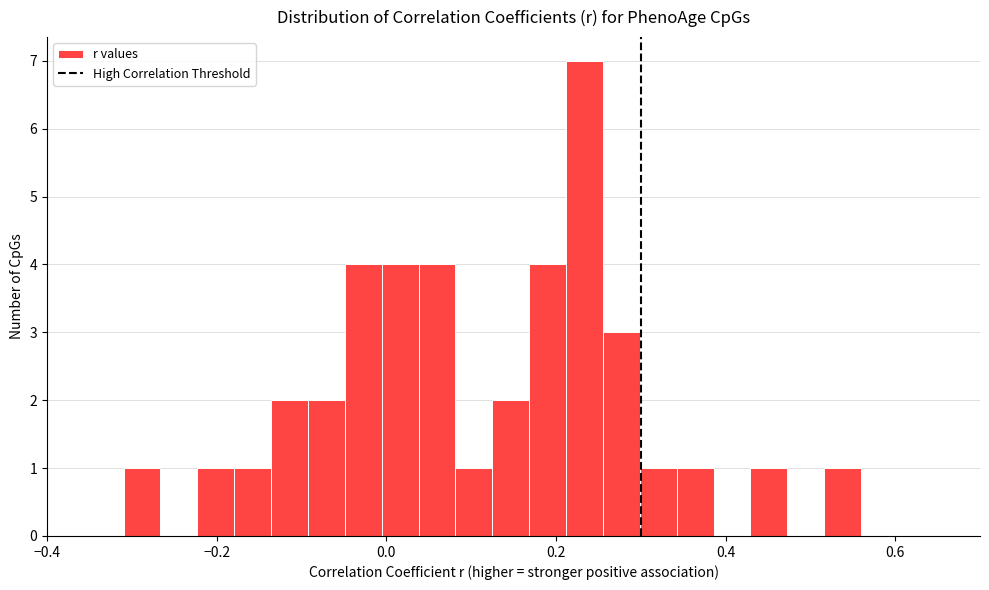

Around what value on the x-axis is the tallest bar? Give the approximate position of its centre, as read against the axis.

0.24